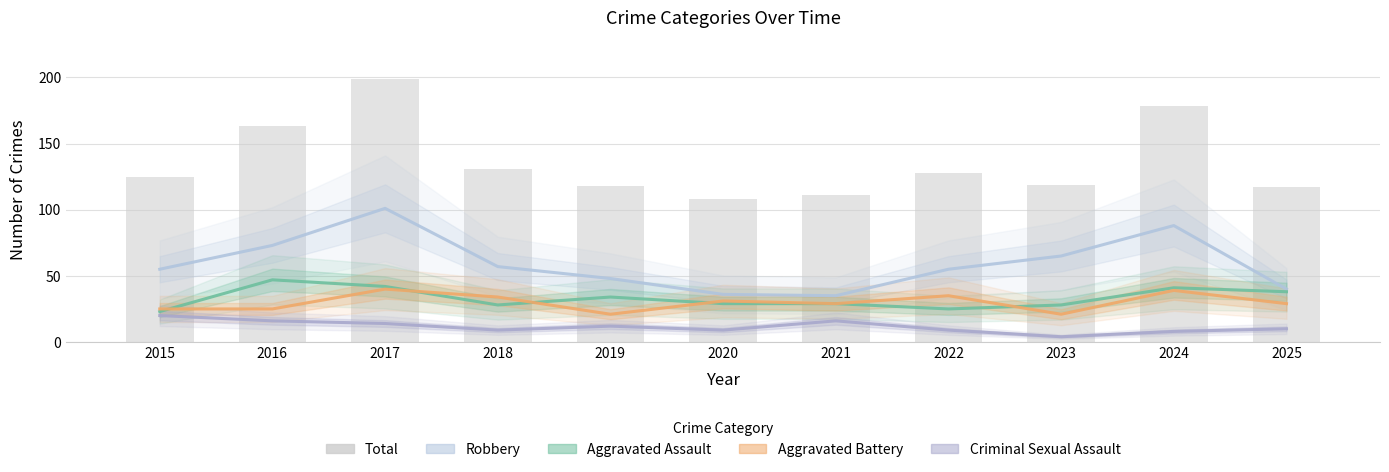

What is the greatest value displayed?

199